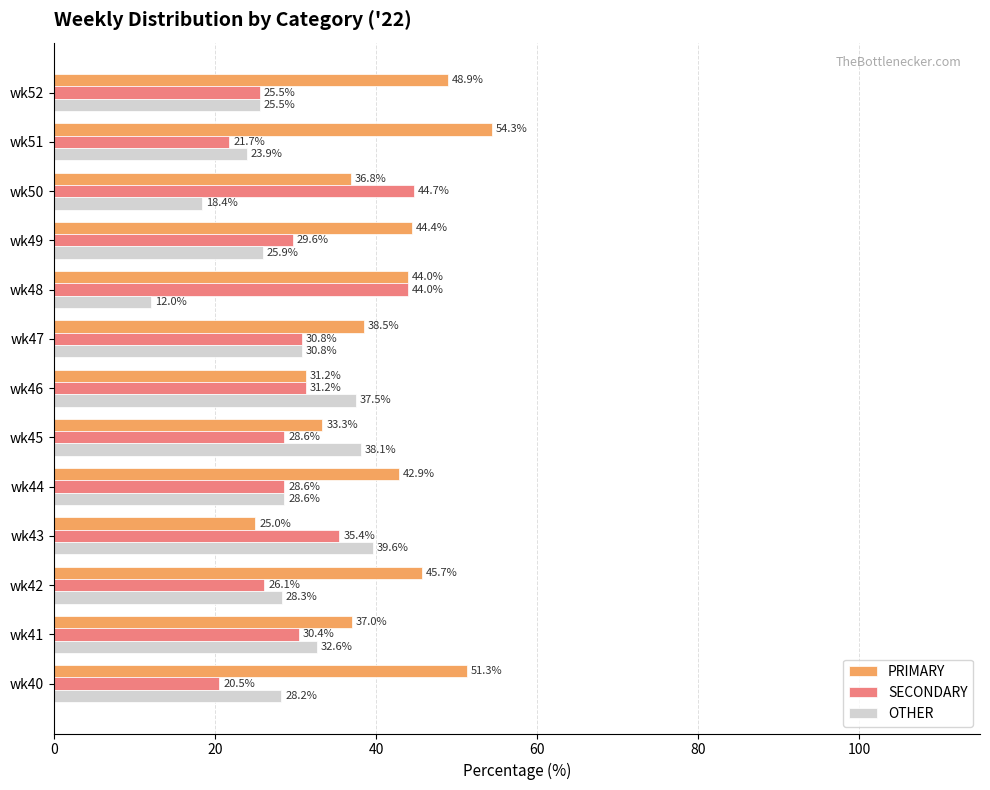

At which label is PRIMARY closest to 39?

wk47